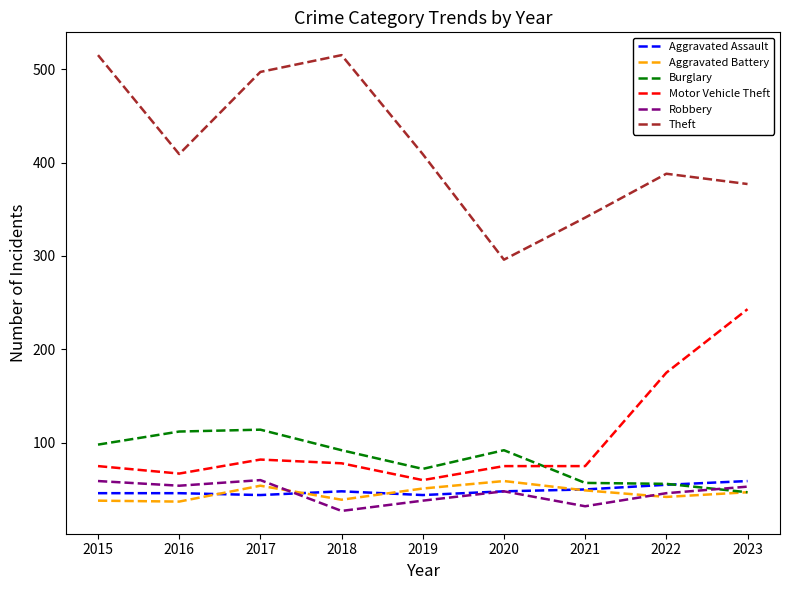

Read the Motor Vehicle Theft value at 2017.

82